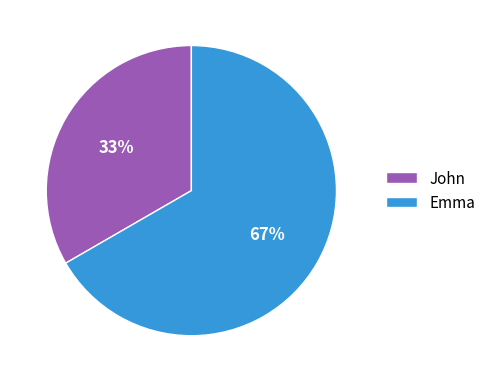

Which has a higher value, John or Emma?

Emma